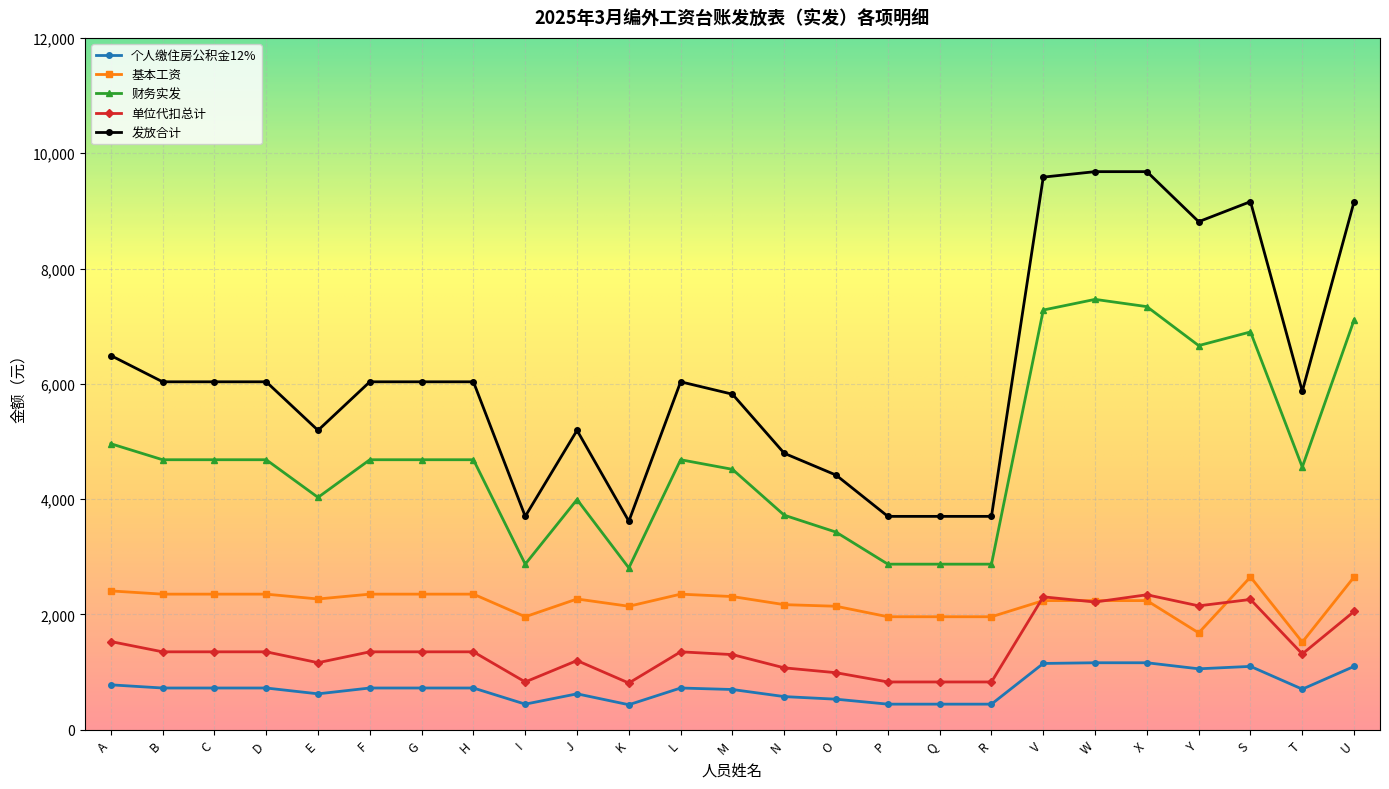

What is the label of the 17th point from the right?

I